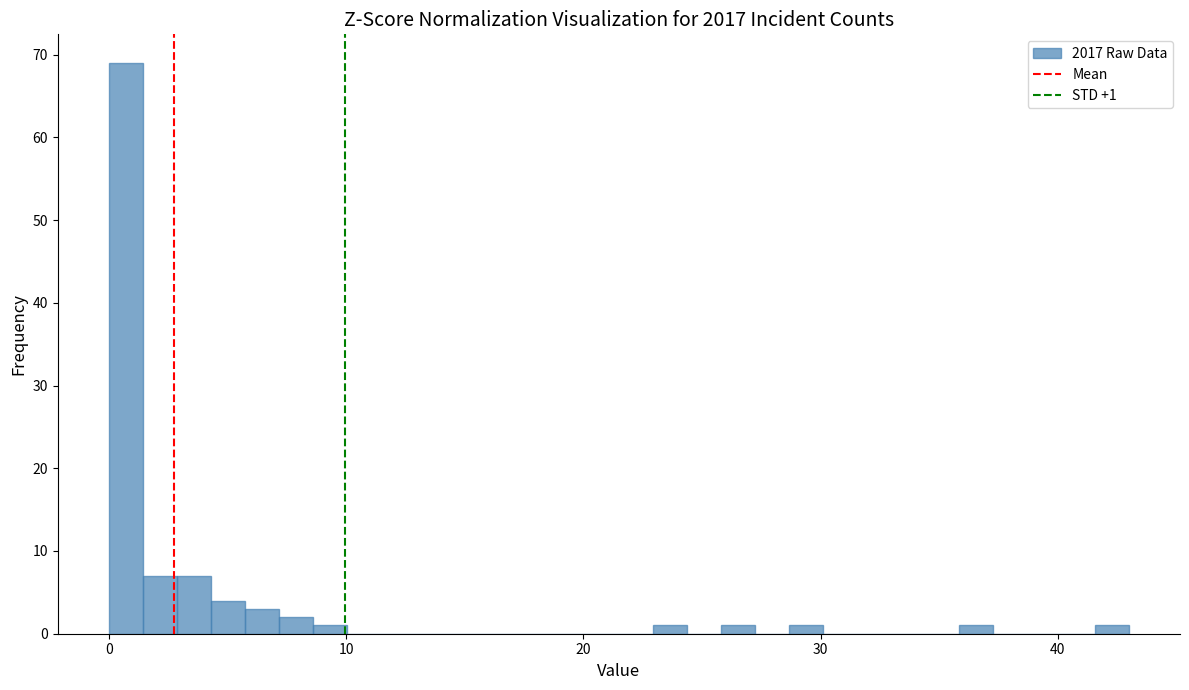

Around what value on the x-axis is the tallest bar? Give the approximate position of its centre, as read against the axis.

1